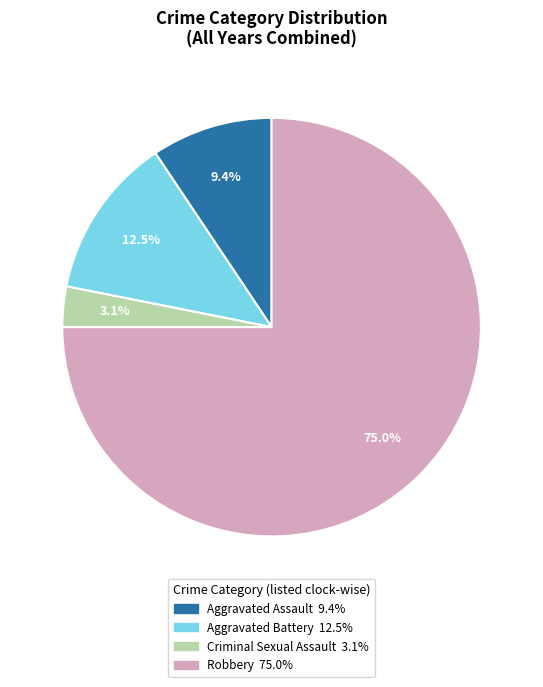

To the nearest percent, what percentage of the pie is Aggravated Assault?

9%